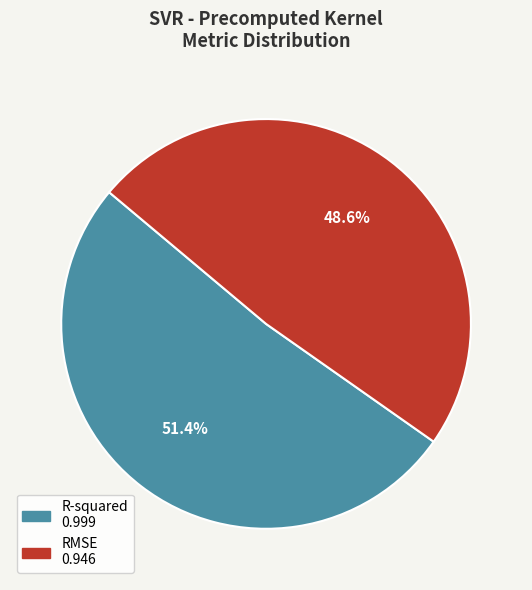

Does R-squared account for over 50% of the chart?

Yes